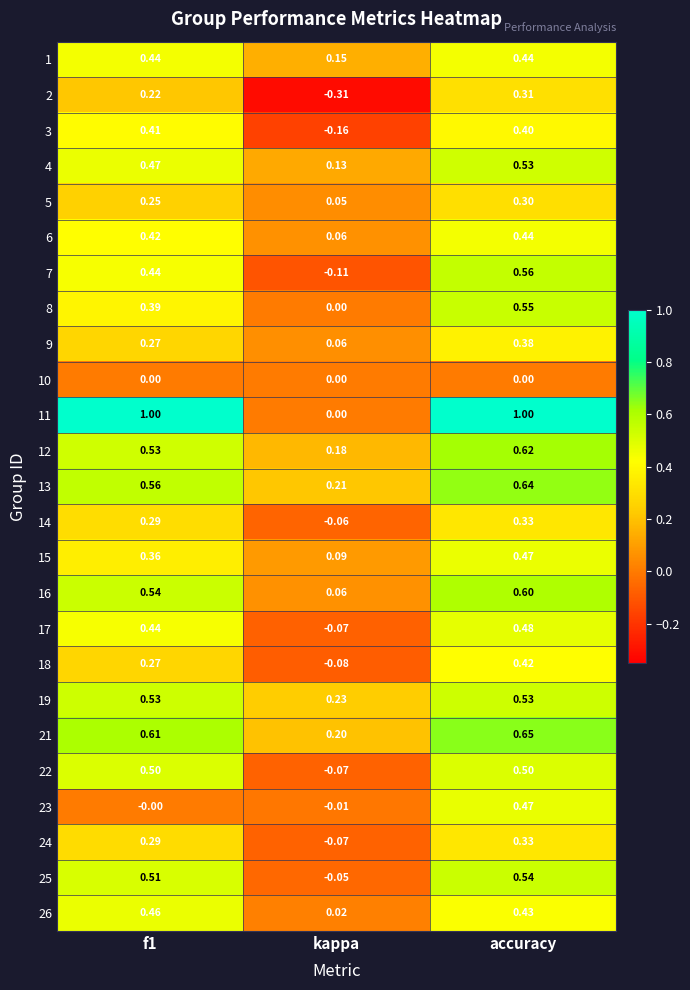

Which label corresponds to the smallest value in the chart?

kappa